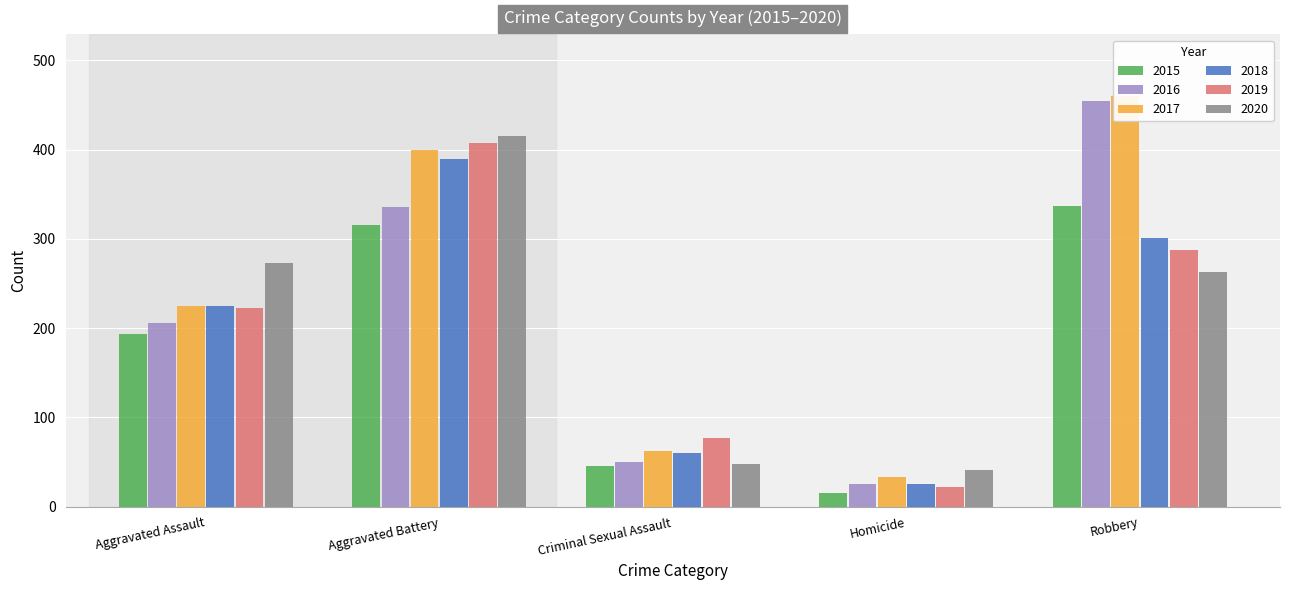

How many groups of bars are there?

5